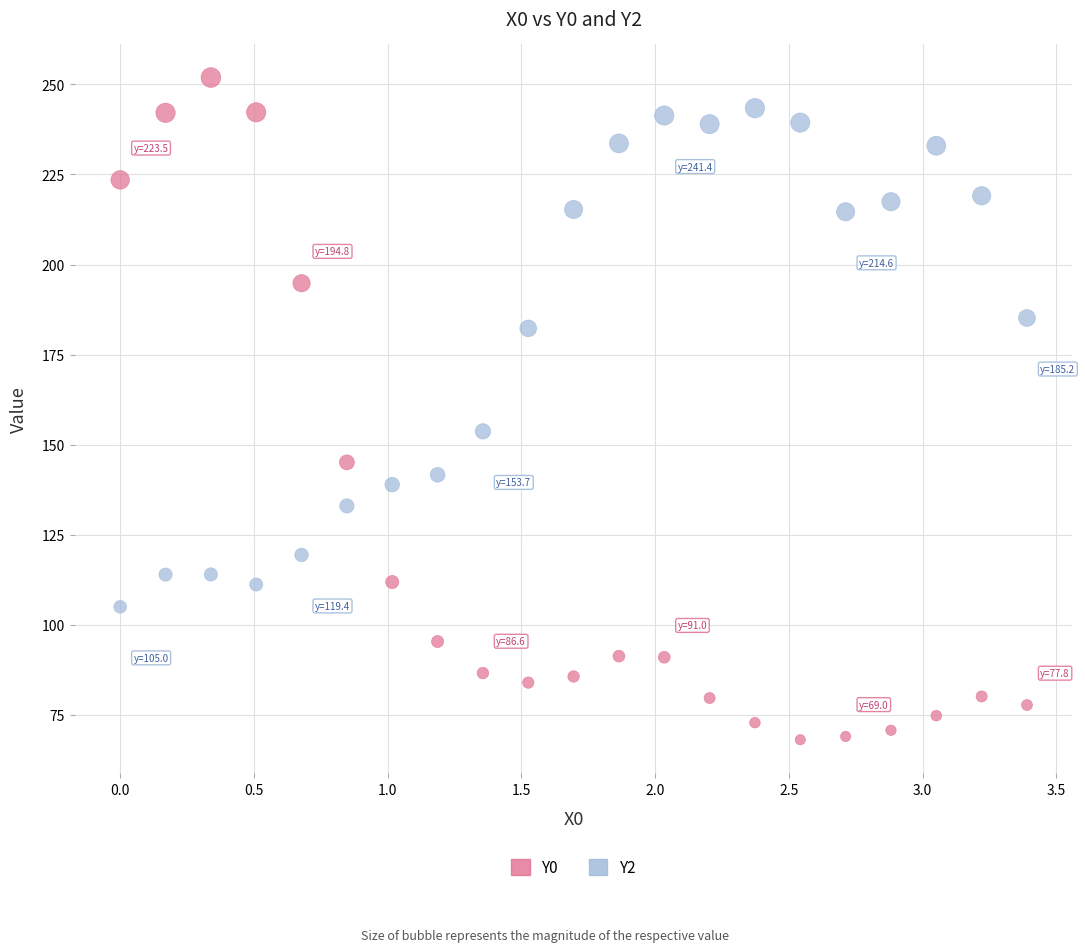

Across all data points, what is the range of X values (max minus min)?

3.4